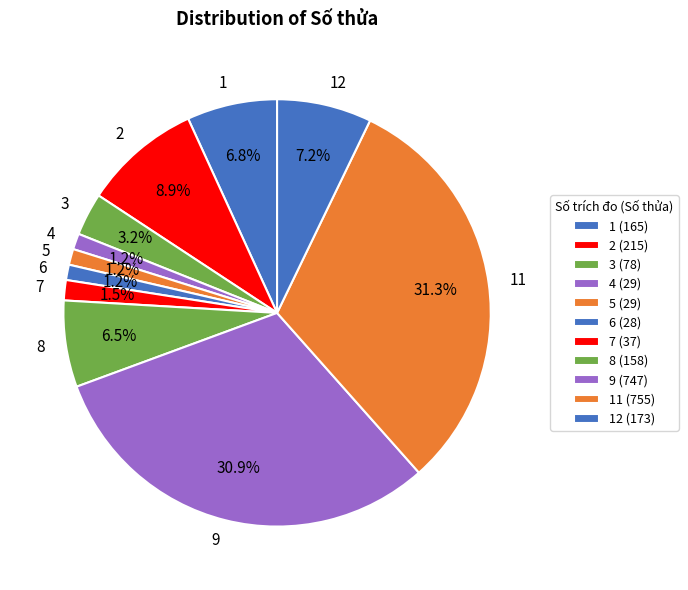

What is the ratio of the value at 6 to the value at 4?

1.0